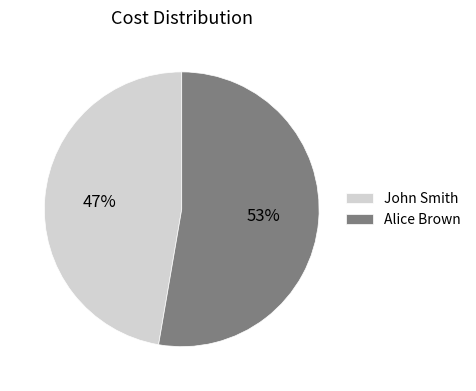

What is the largest slice in the pie chart?

Alice Brown